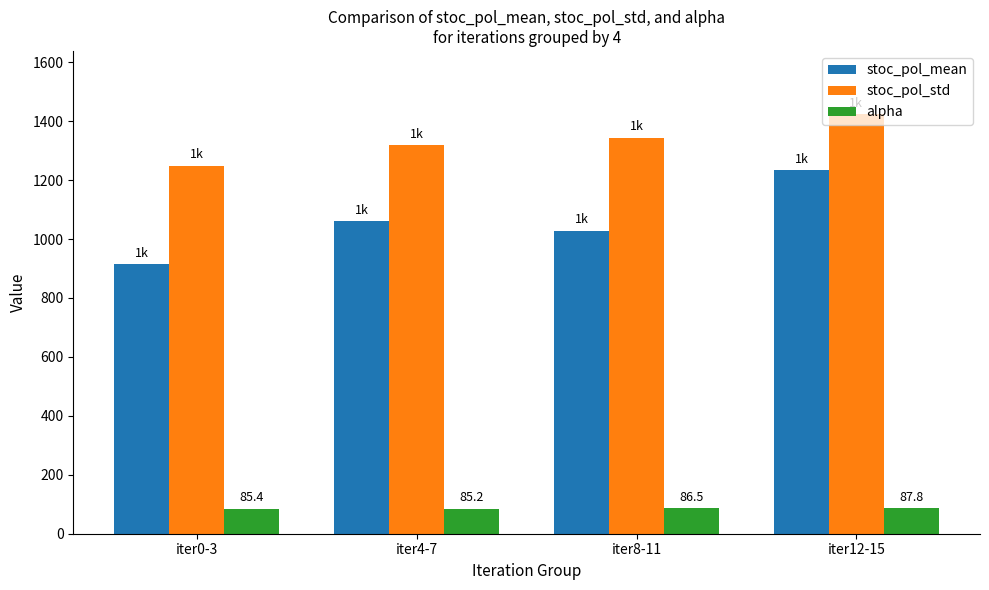

What is the value of the stoc_pol_std bar at the 1st from the left?

1249.4